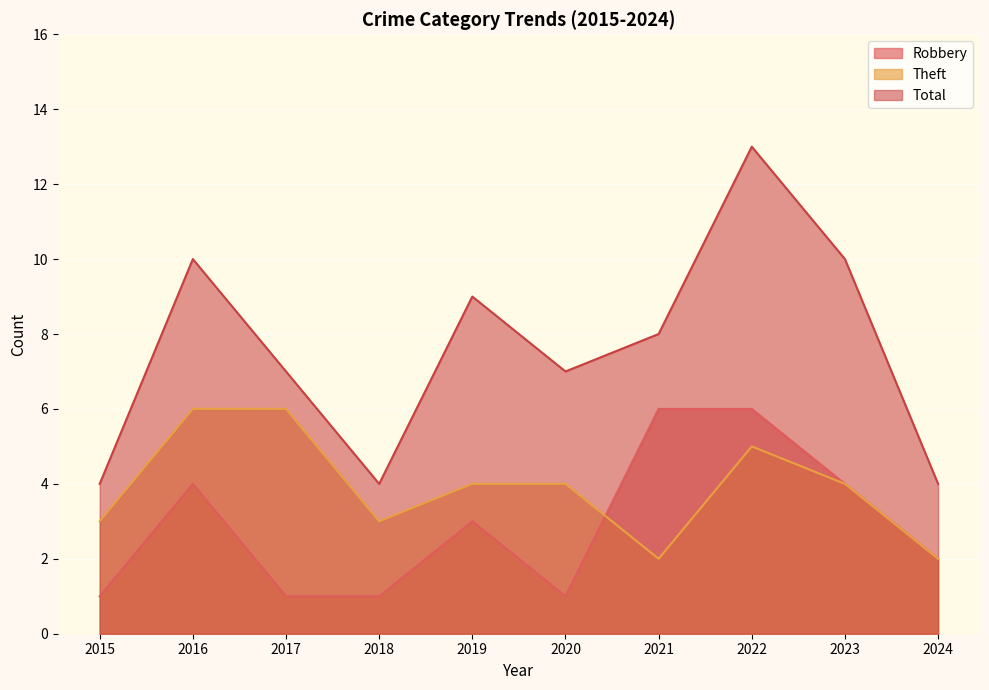

Rank the categories by Total value from highest to lowest.

2022, 2016, 2023, 2019, 2021, 2017, 2020, 2015, 2018, 2024